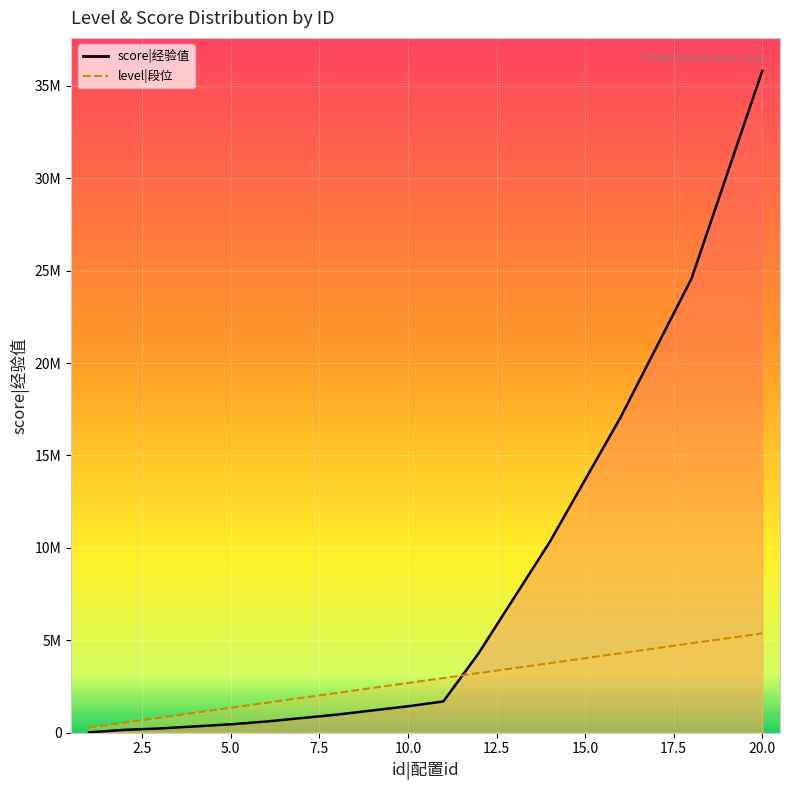

At which label does score|经验值 first exceed 1687500?

12